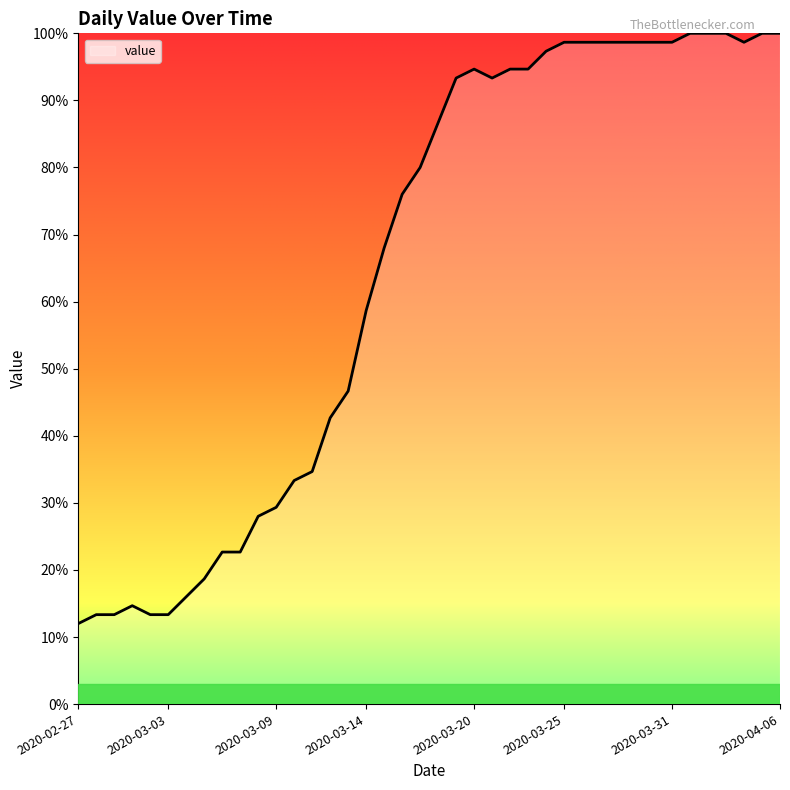

What is the greatest value displayed?

100.0